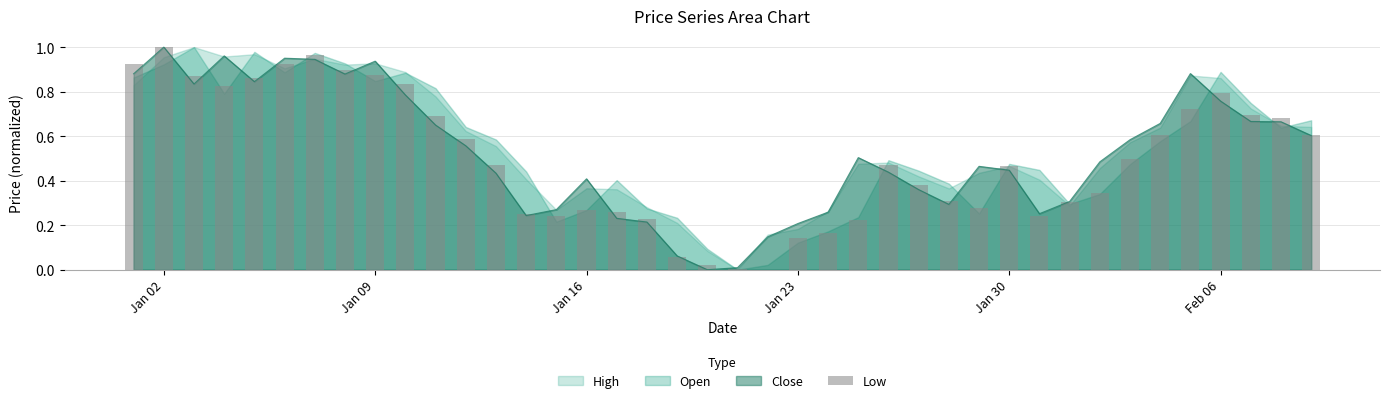

Read the value at Jan 16.

0.3